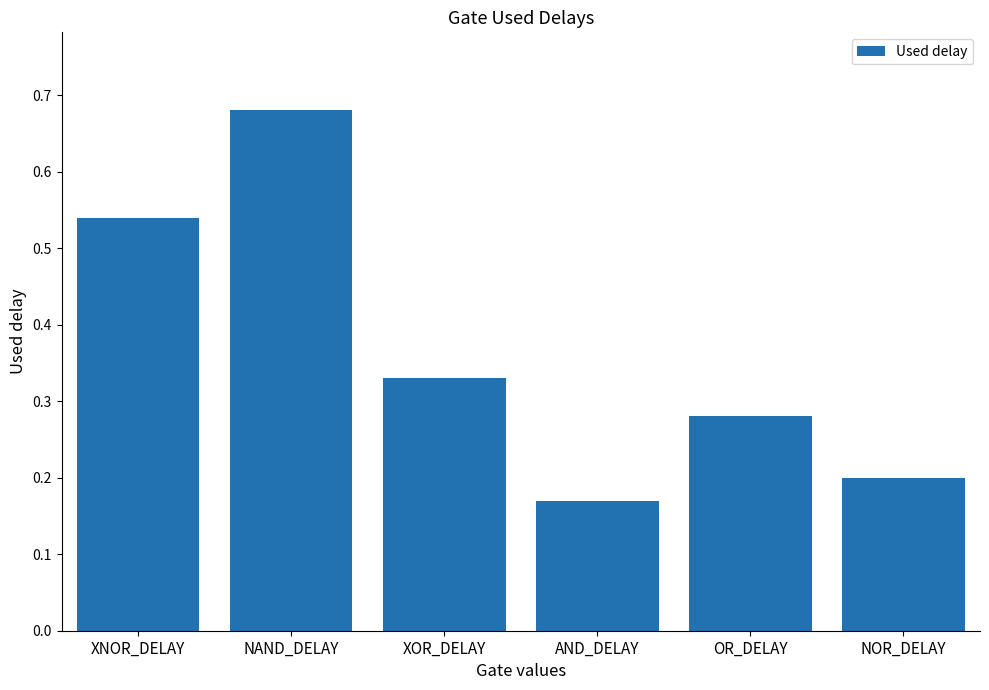

Count the values in the range 0 to 1.

6